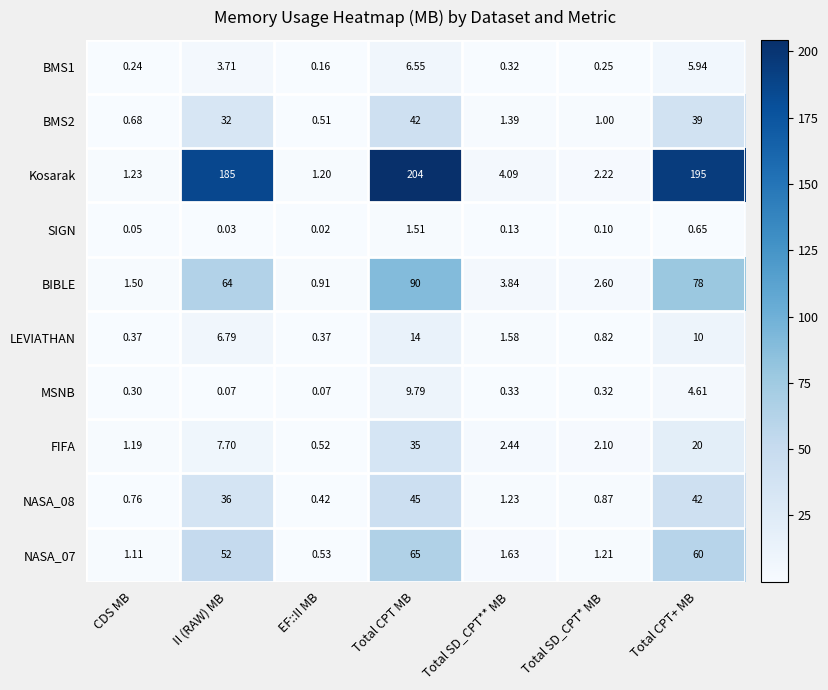

Which series has the largest range (max minus min)?

Kosarak